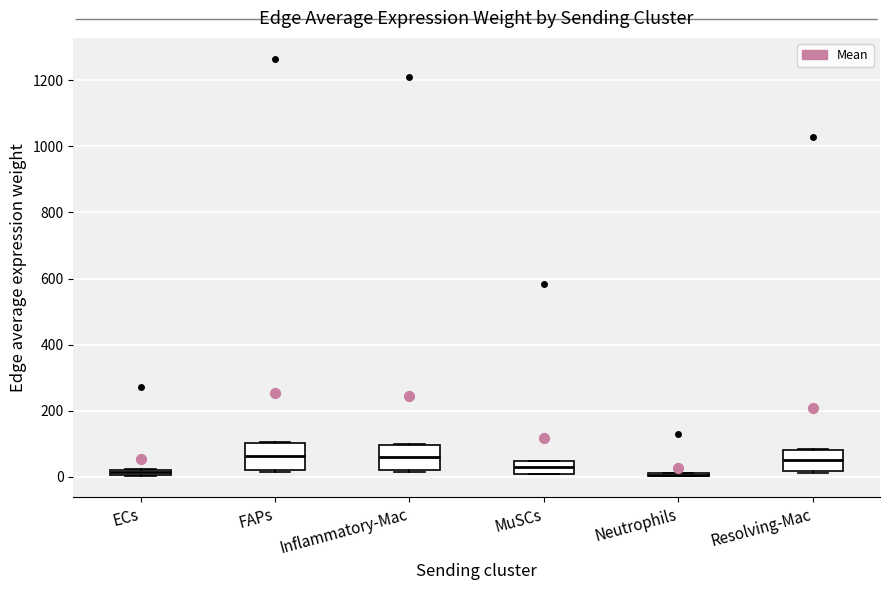

Where is the lower edge of the box for MuSCs on the y-axis? The values are not printed on the chart, so give them approximately, as read against the axis.

20